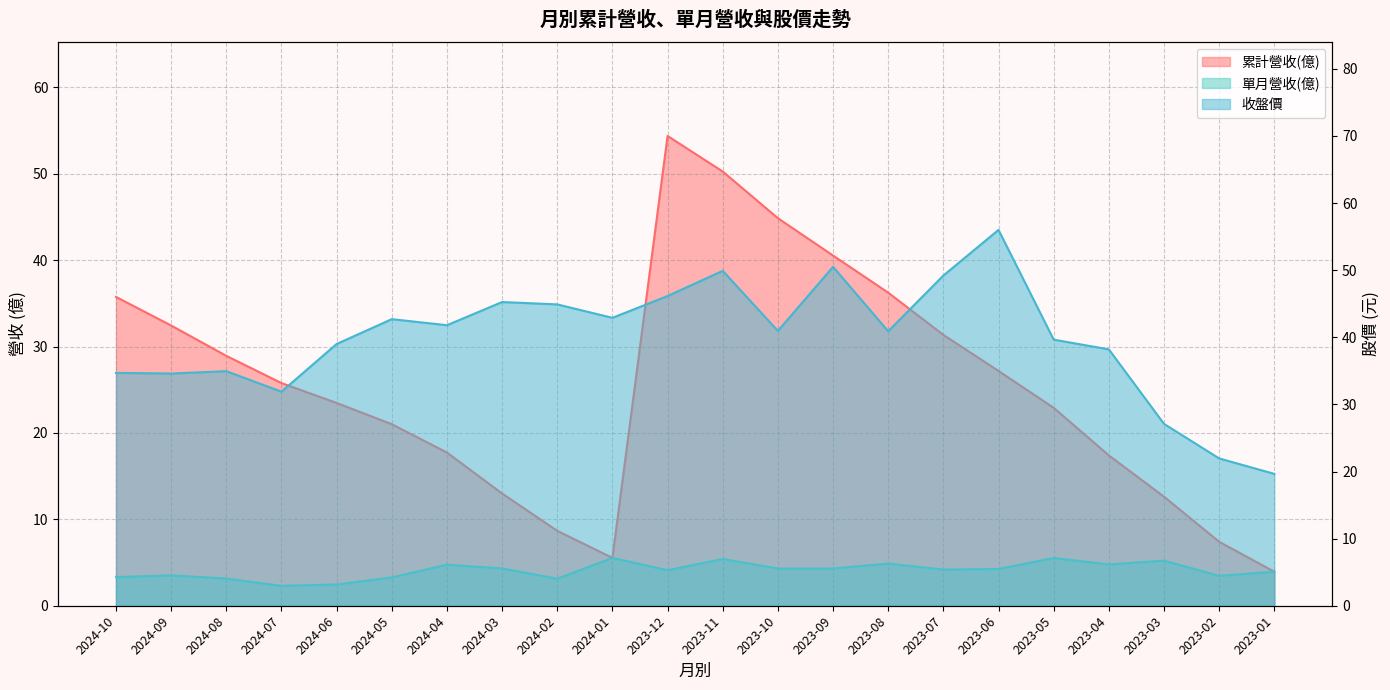

Which category has the highest value in the 收盤價 series?

2023-06